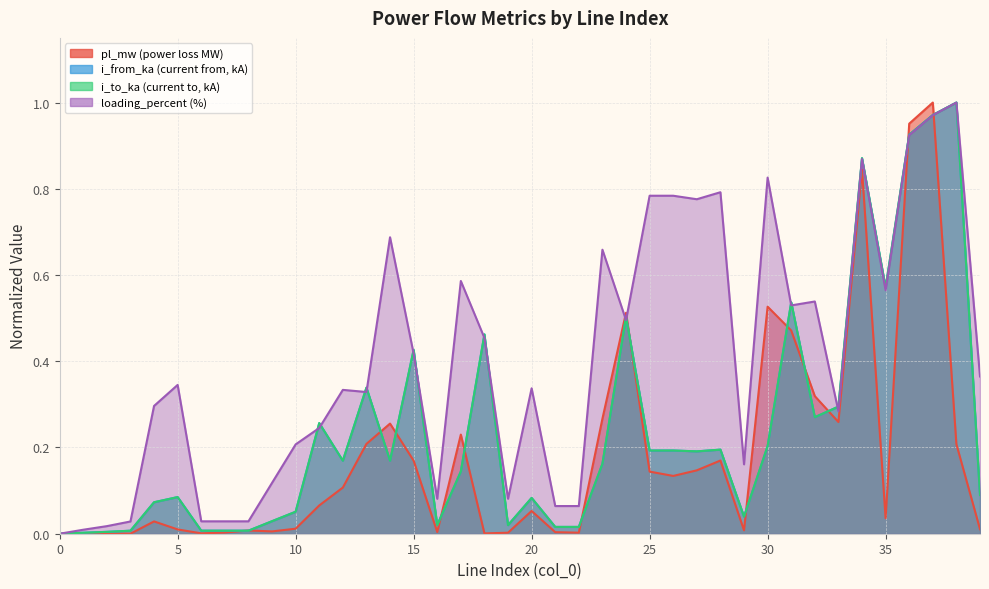

What is the difference between the second highest and minimum values in the pl_mw series?

1.0